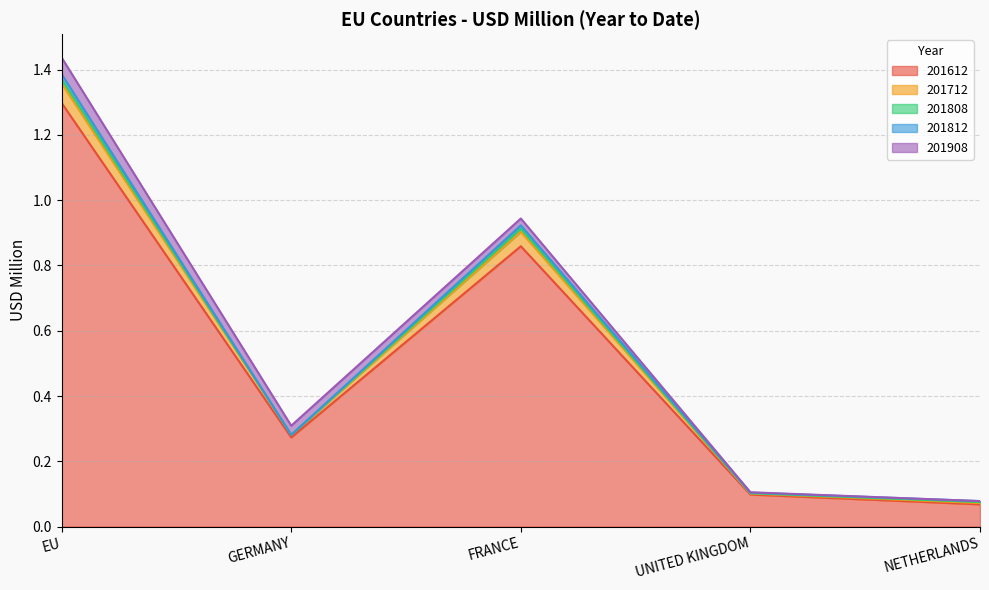

What is the maximum value shown in the chart?

1.3